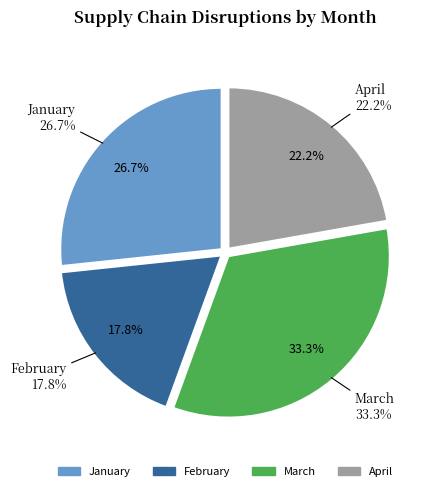

Does any single category account for the majority?

No